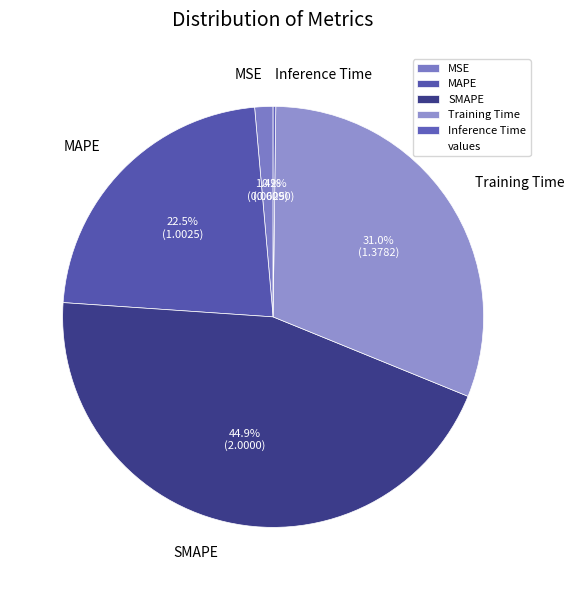

The Training Time slice represents 19% of the pie. True or false?

False